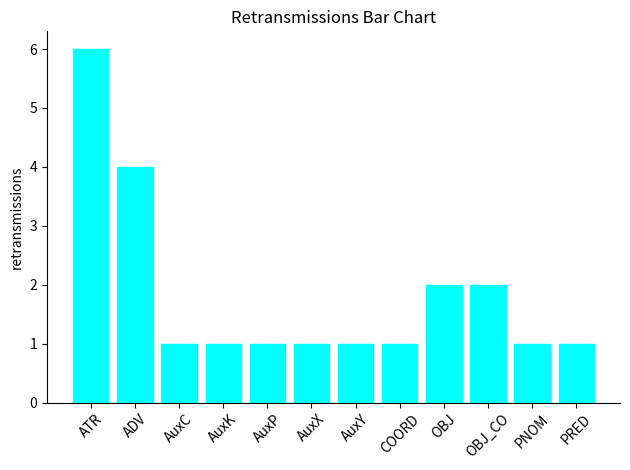

The chart shows a value of 1 at AuxK. True or false?

True